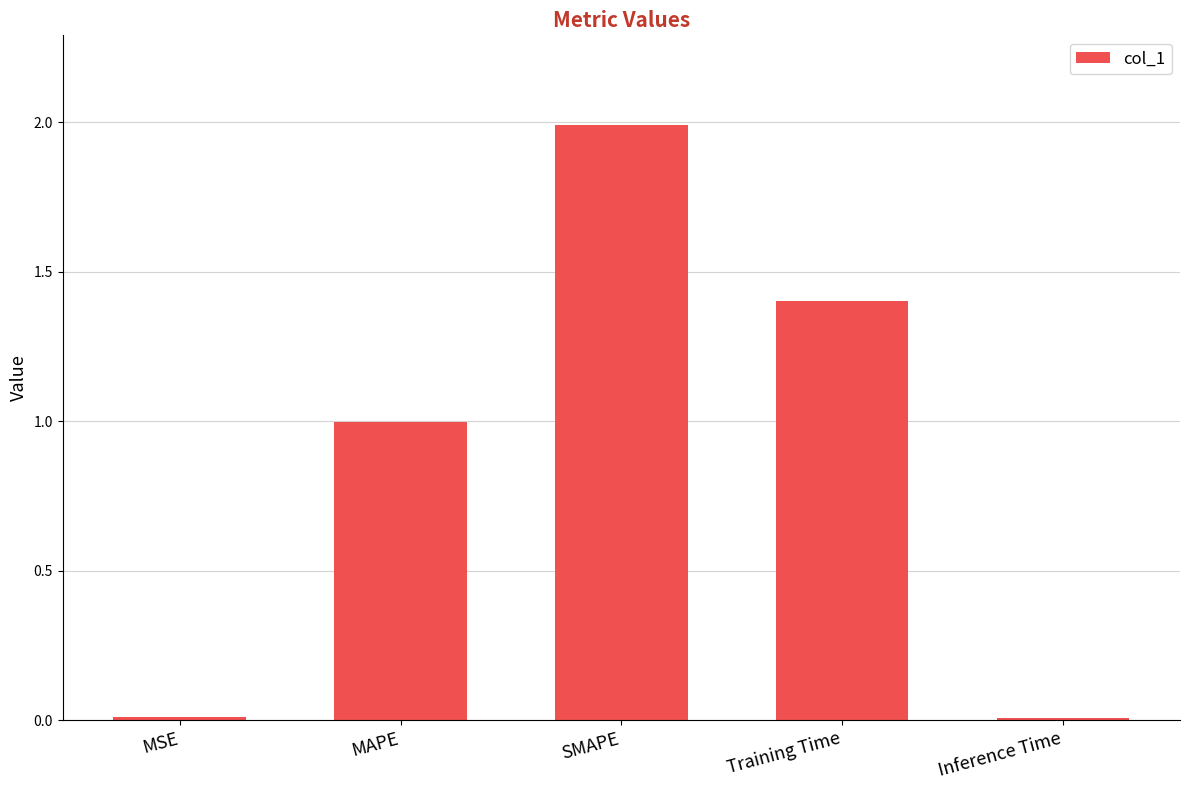

Count the number of data series in this chart.

1